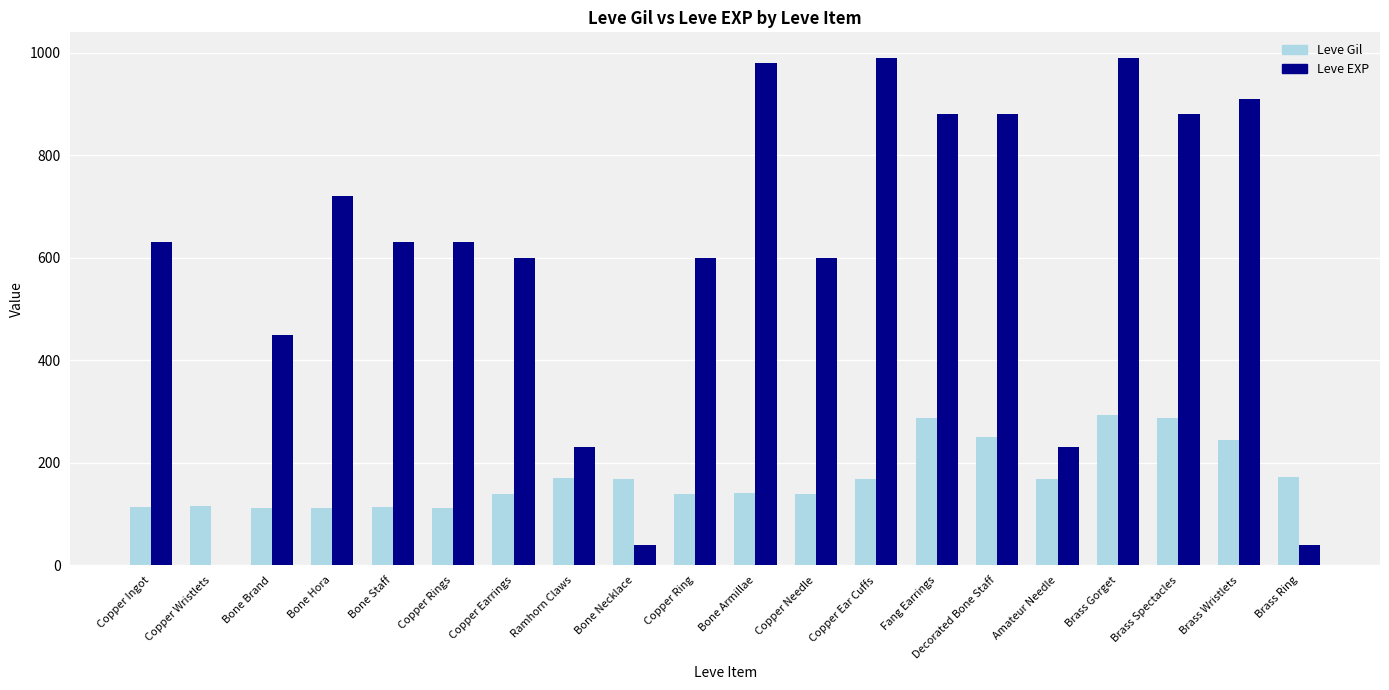

What is the greatest value displayed?

990